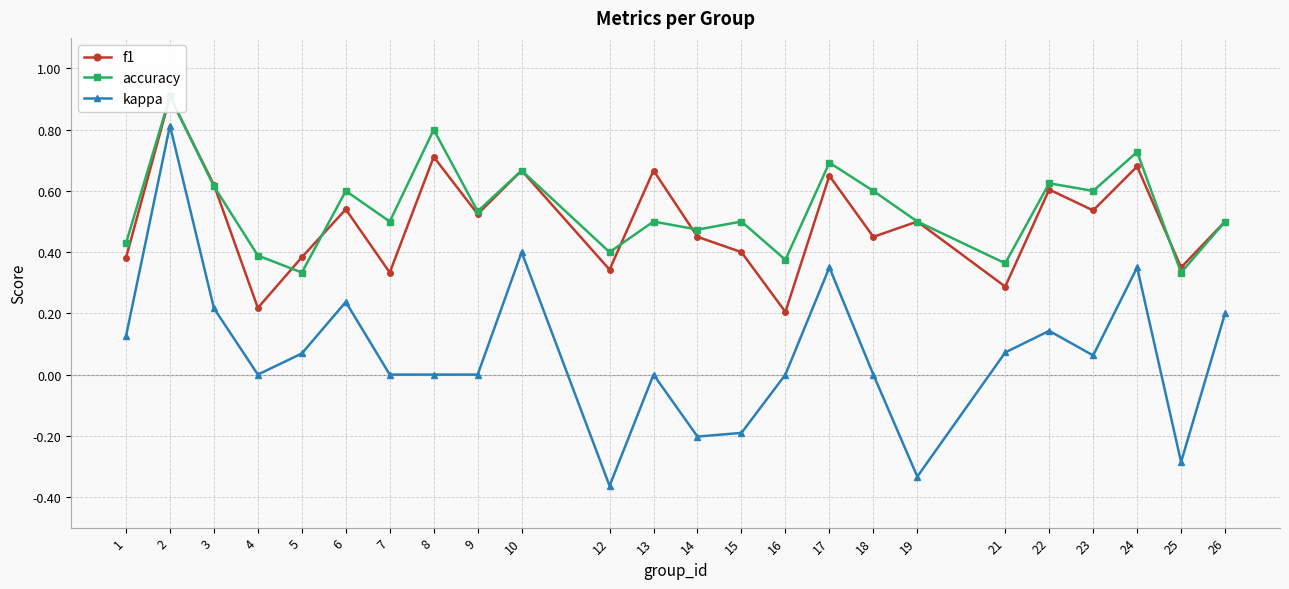

The value of accuracy at 14 is 0.8. True or false?

False